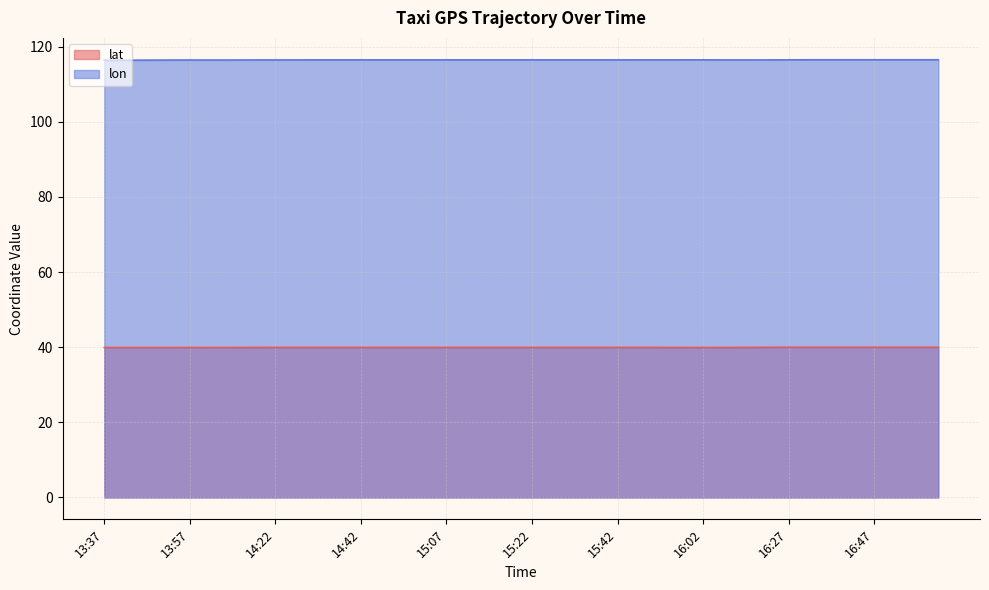

The value of lat at 14:27 is 65.7. True or false?

False